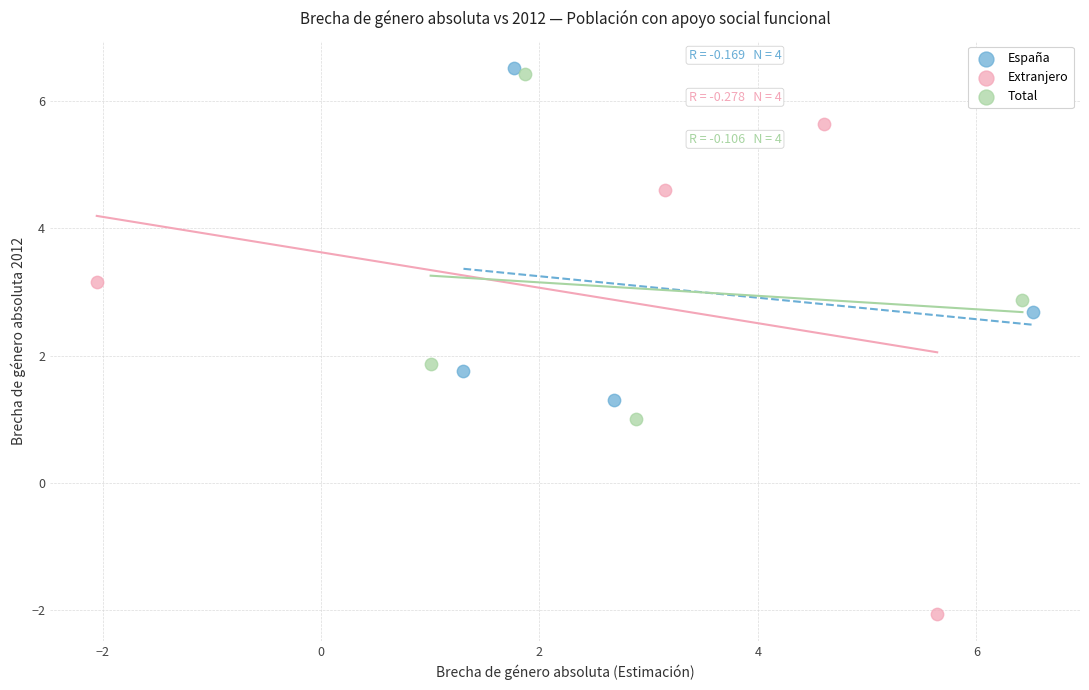

Which series reaches the maximum Y coordinate?

España